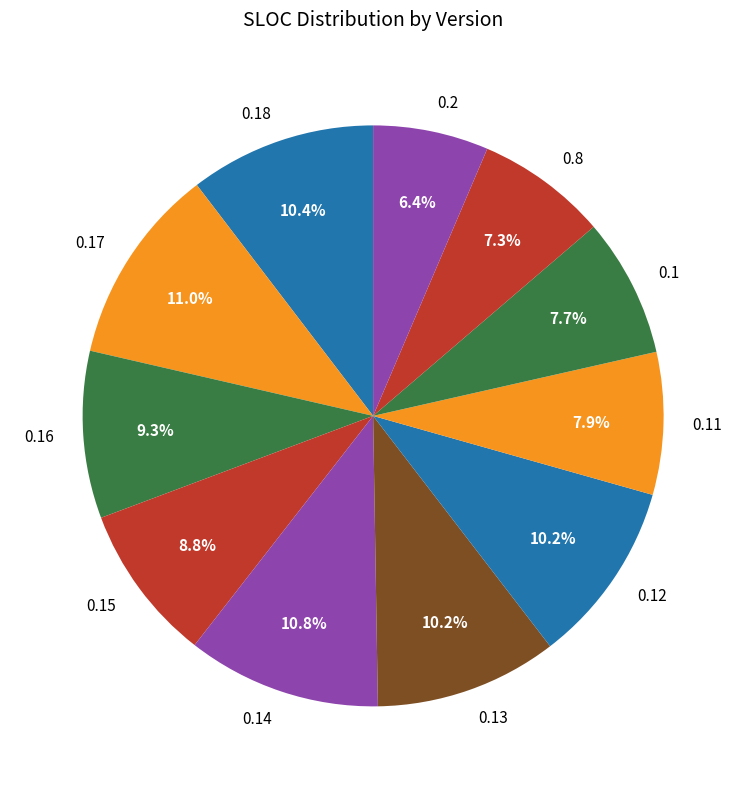

To the nearest percent, what percentage of the pie is 0.15?

9%